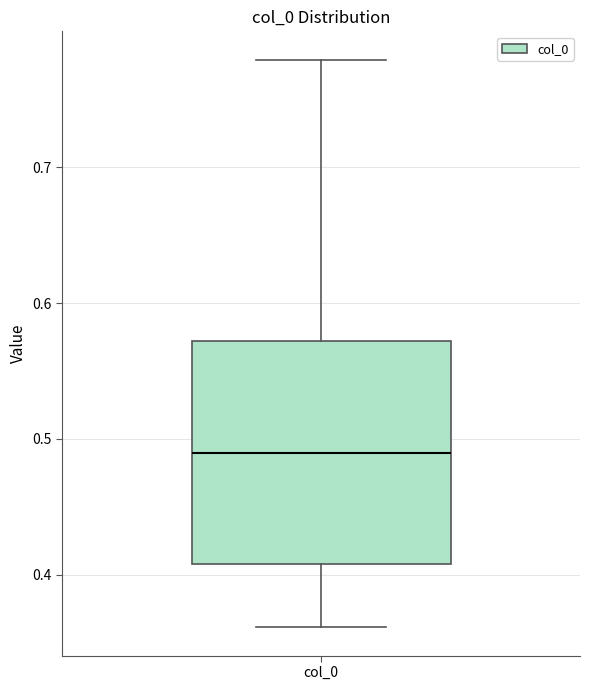

Transcribe this box plot: give where the median line is, the range the box spans, and where the two whiskers end, as read against the y-axis. The values are not printed on the chart, so give them approximately, as read against the axis.

median 0.49, box 0.41 to 0.57, whiskers 0.36 to 0.78